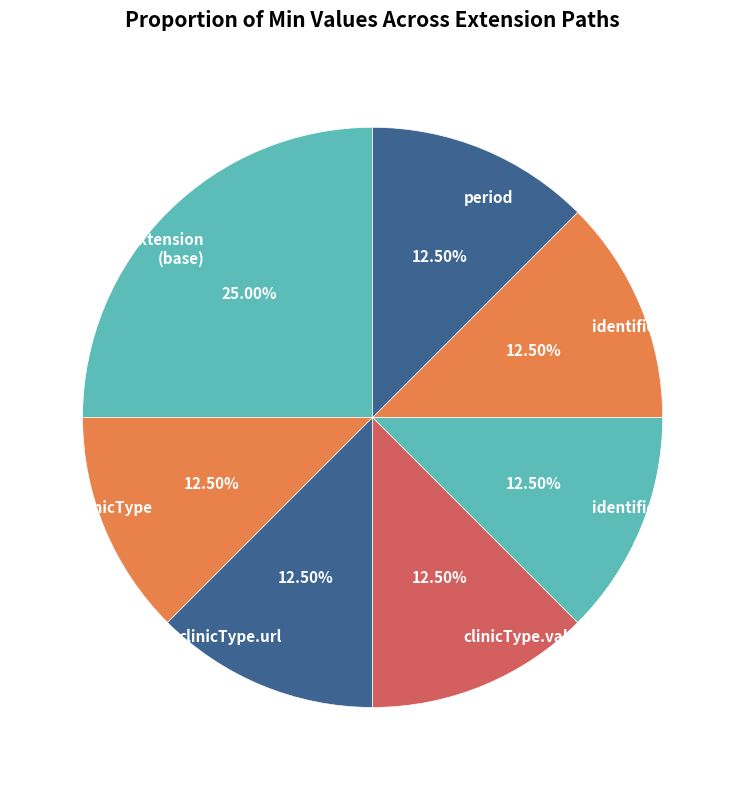

How many slices are in this pie chart?

7